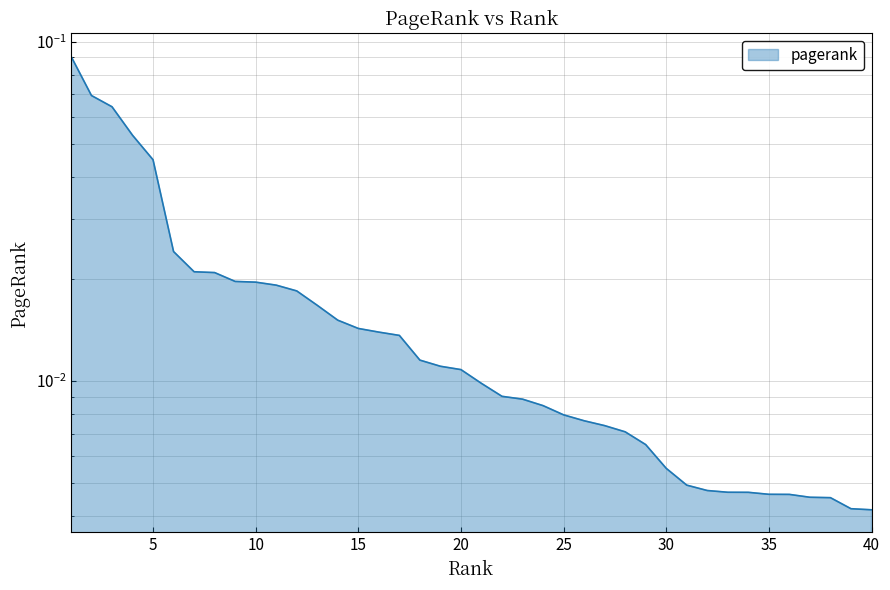

True or false: there are more than 0 points higher than both neighbors.

False